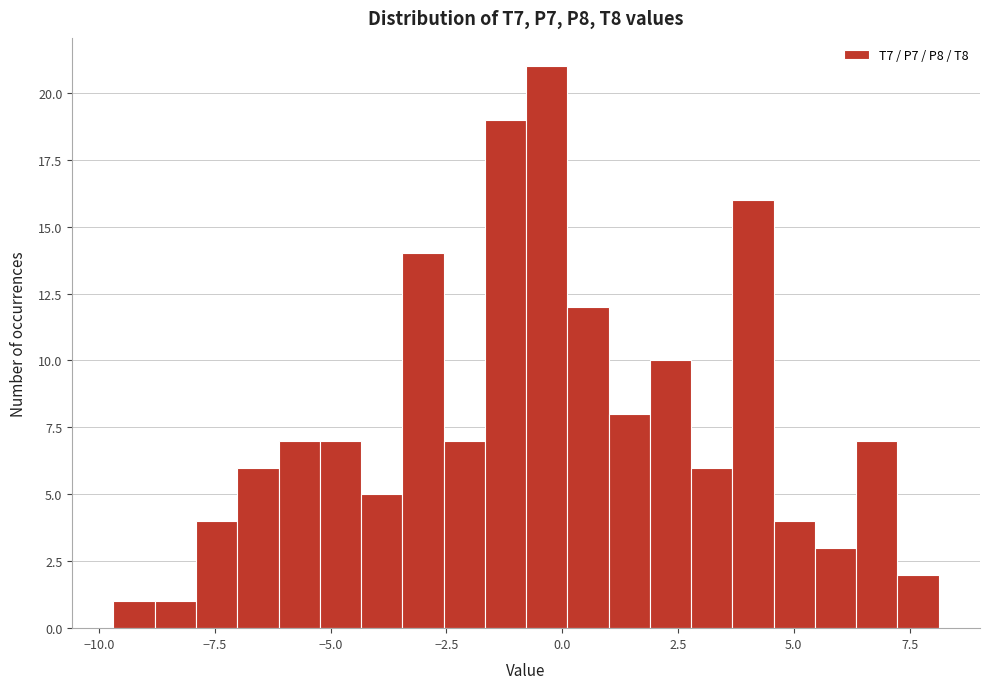

Around what value on the x-axis is the tallest bar? Give the approximate position of its centre, as read against the axis.

-0.5